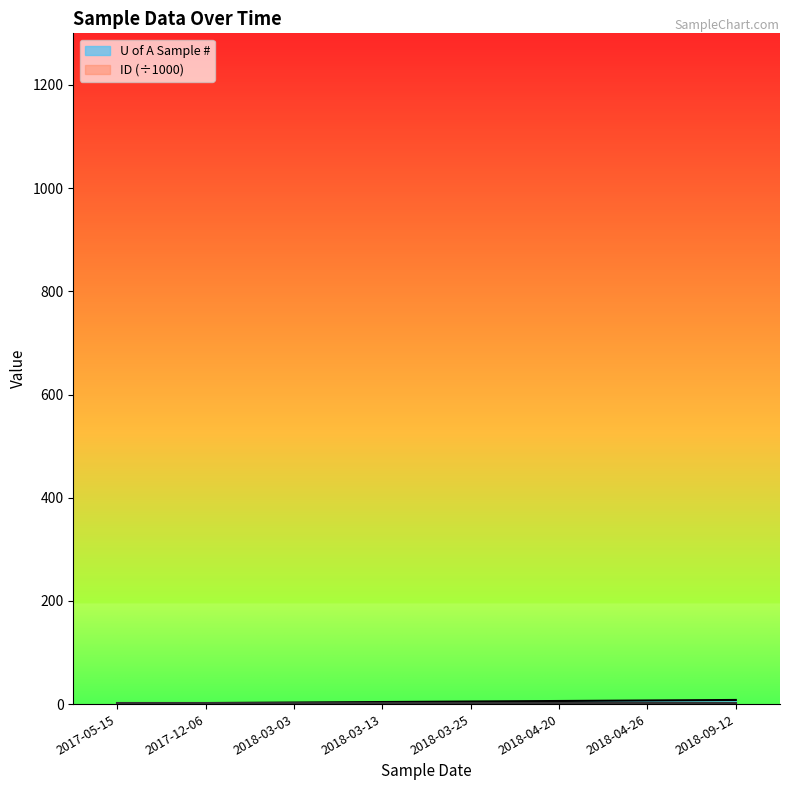

Which label corresponds to the smallest value in the chart?

2017-05-15